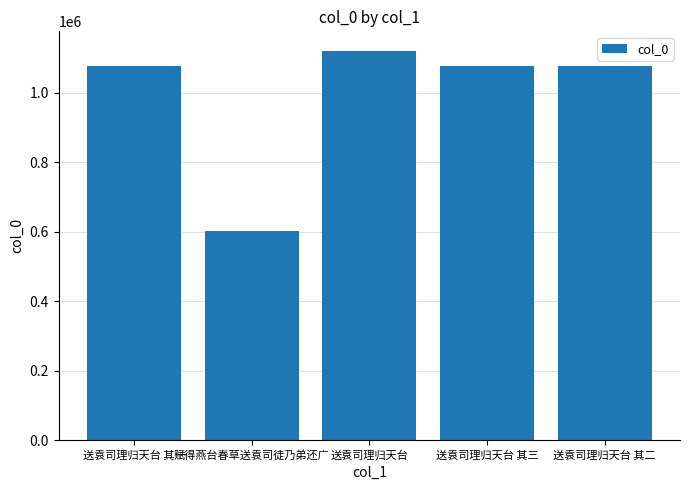

What is the change in value from 赋得燕台春草送袁司徒乃弟还广 to 送袁司理归天台 其三?

+473564